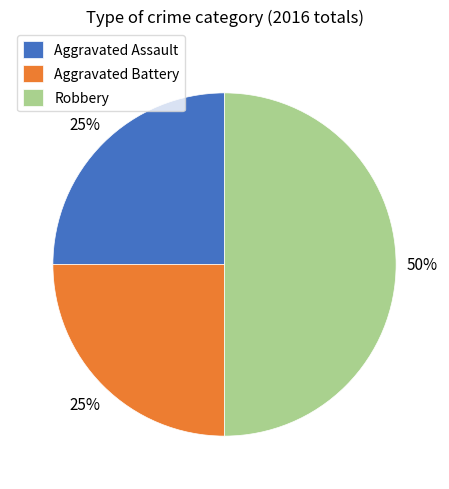

To the nearest percent, what is the combined percentage of Aggravated Battery and Aggravated Assault?

50%